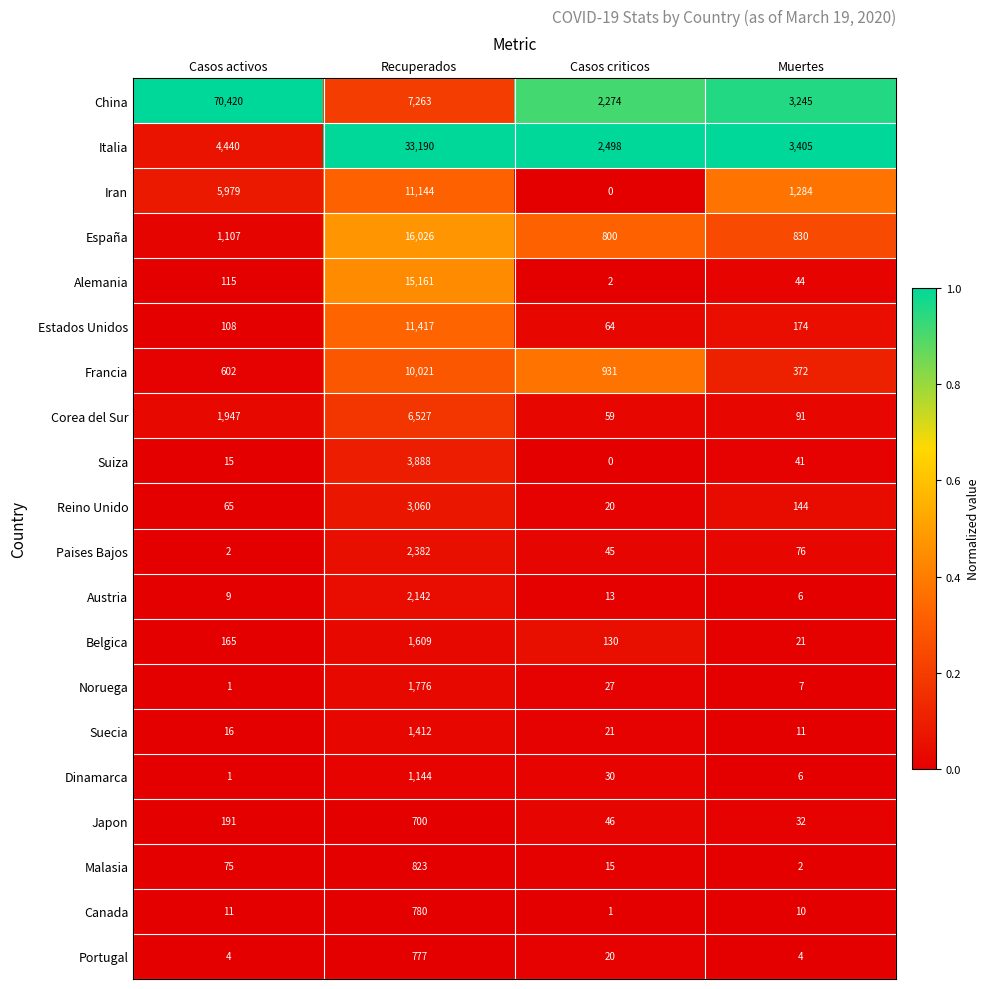

Which series changed the most between Casos activos and Casos criticos?

China